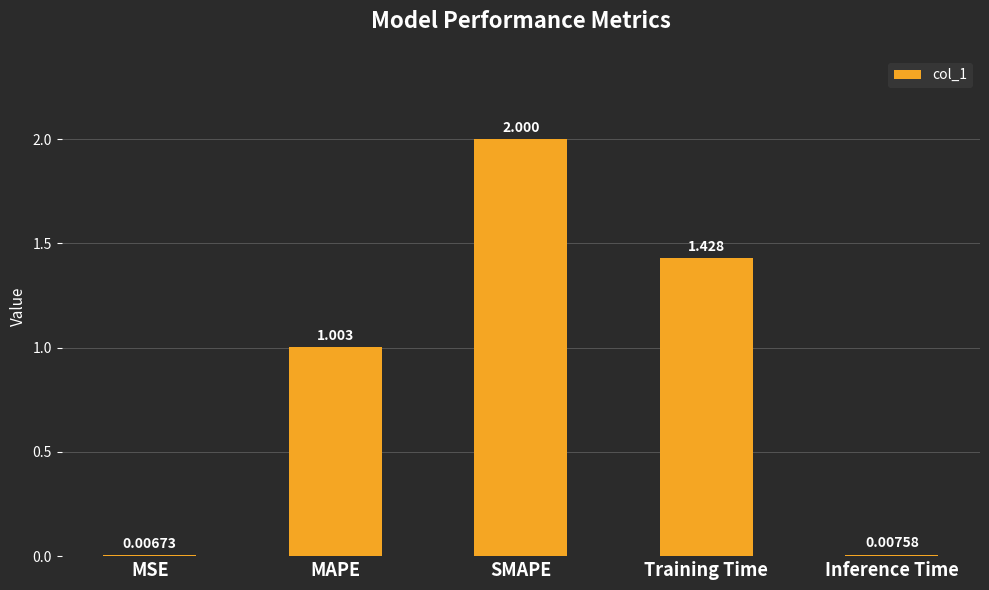

The chart shows a value of 1.3 at MAPE. True or false?

False